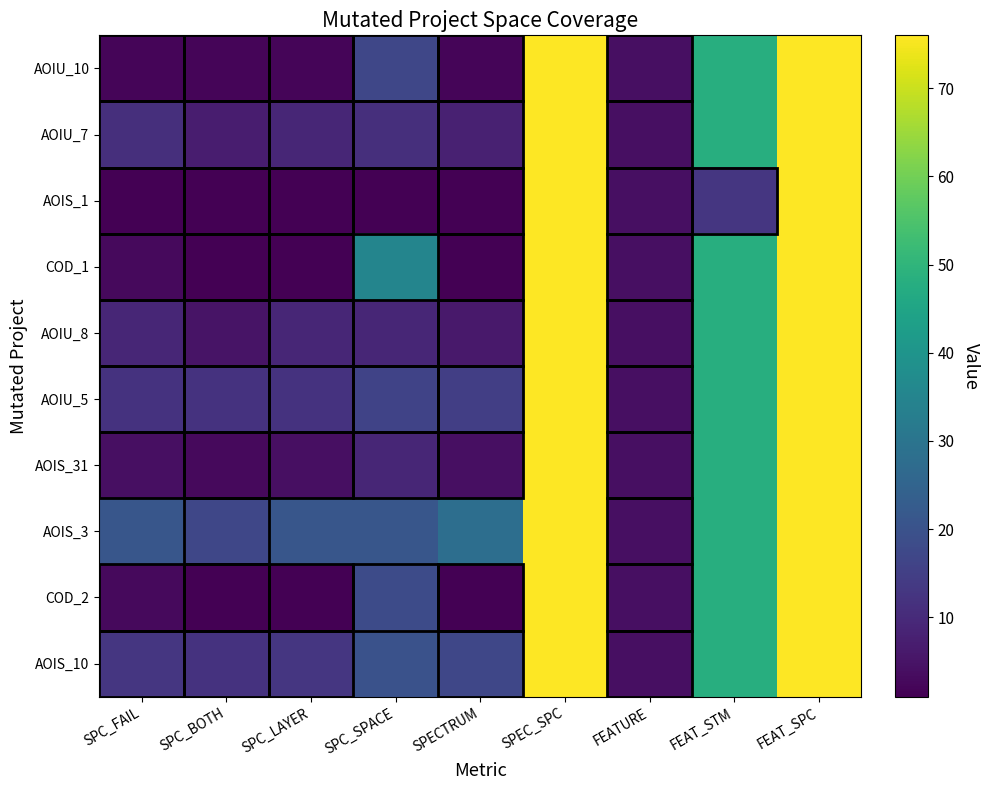

At which category is the sum across all series the highest?

SPEC_SPC